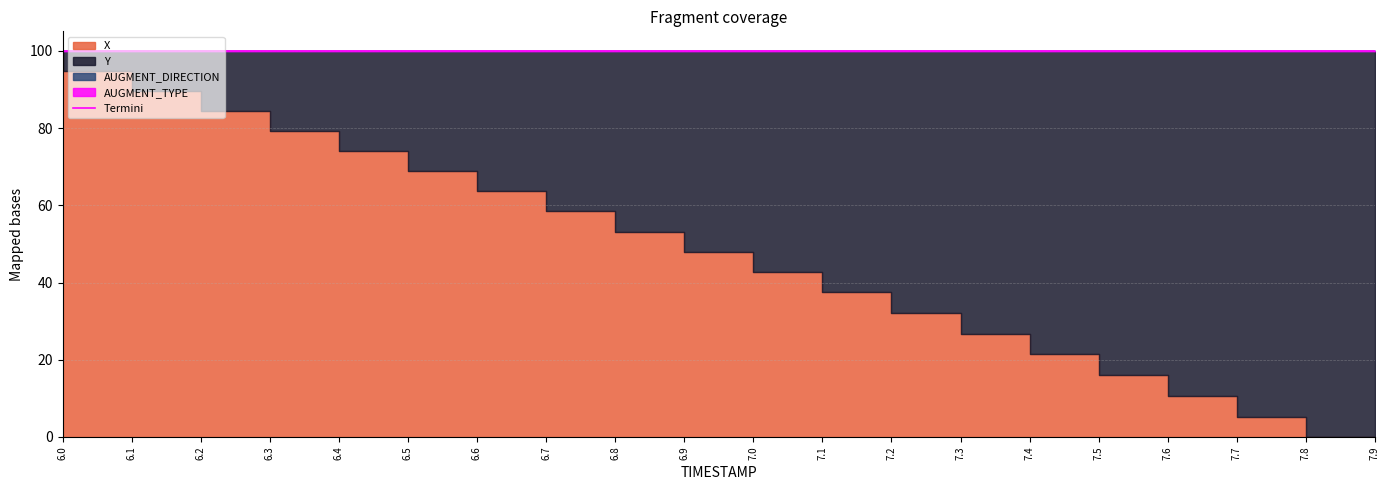

Rank the categories by value from highest to lowest.

6.1, 6.3, 6.5, 7.5, 6.8, 6.2, 7.7, 6.4, 7.3, 6.6, 6.7, 7.2, 6.0, 7.9, 6.9, 7.0, 7.1, 7.4, 7.6, 7.8